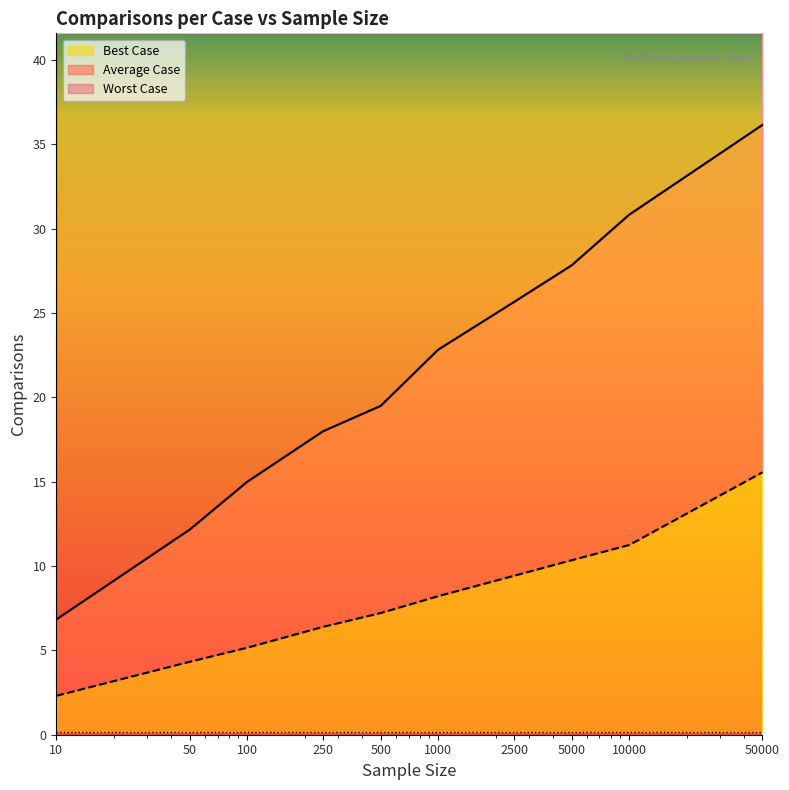

What is the lowest value of the Best Case series?

2.1